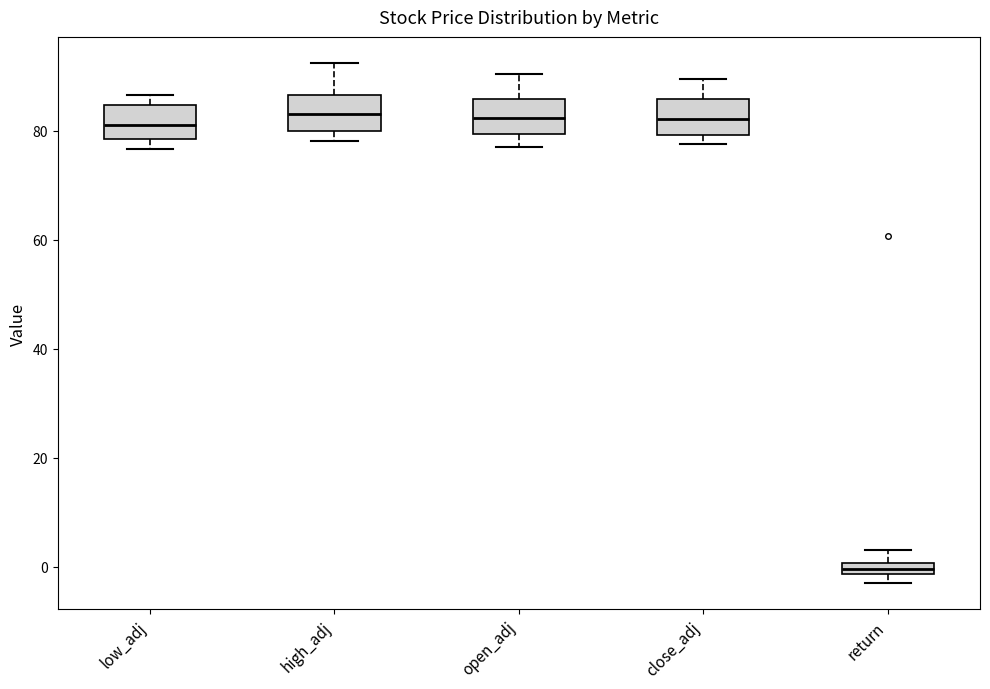

Where is the lower edge of the box for return on the y-axis? The values are not printed on the chart, so give them approximately, as read against the axis.

-2